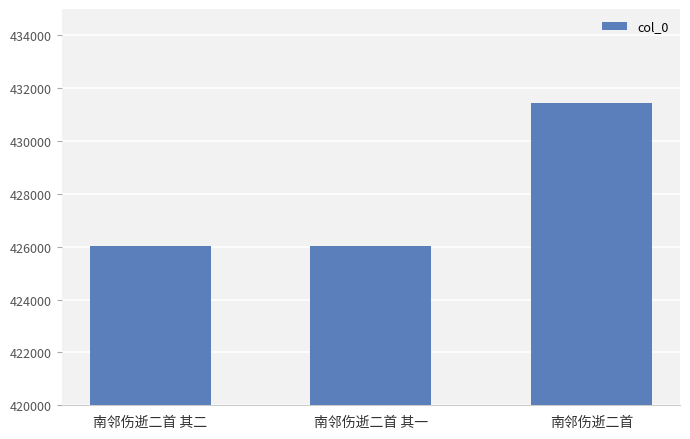

Is it true that the value at 南邻伤逝二首 其一 is 426015?

True